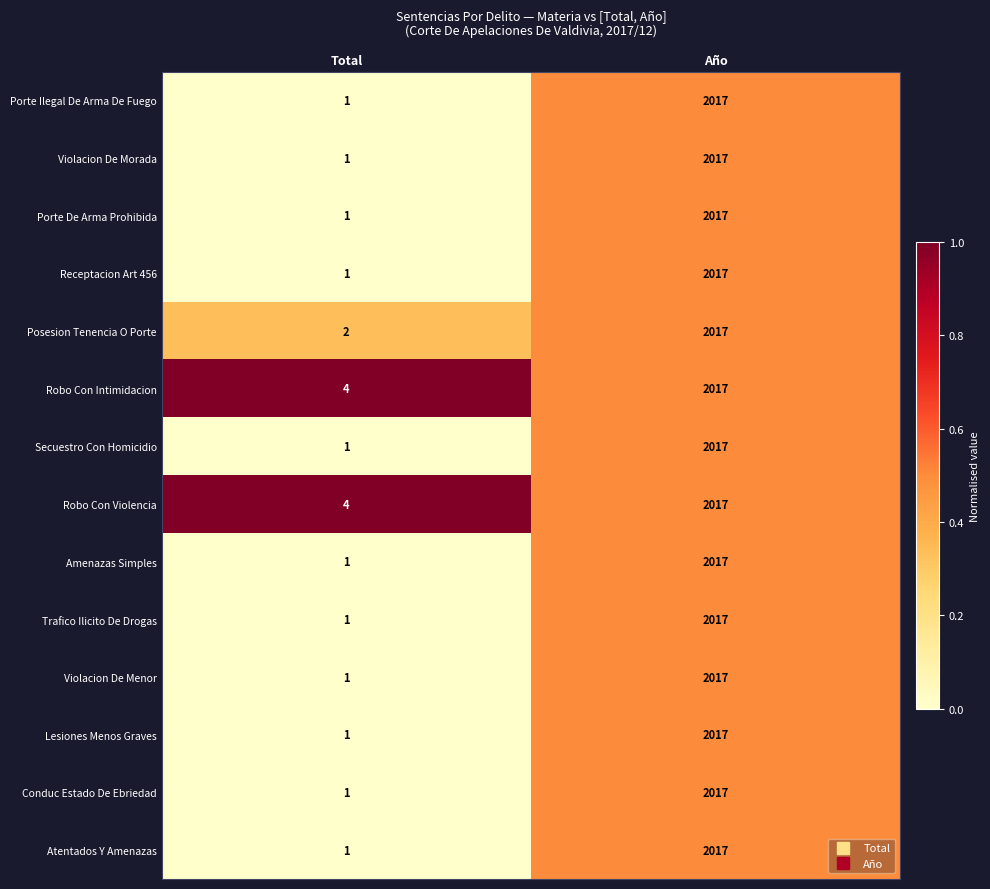

What value does the Violacion De Menor series have at Año, to the nearest 50?

2000